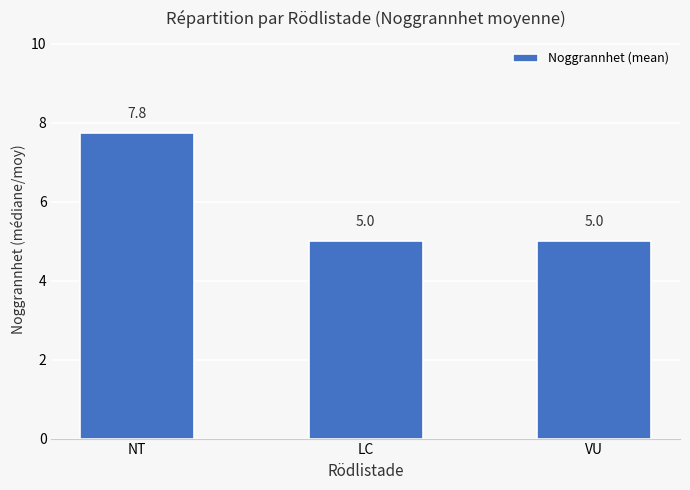

Reading left to right, what are all the values shown in this chart?

7.8	5.0	5.0